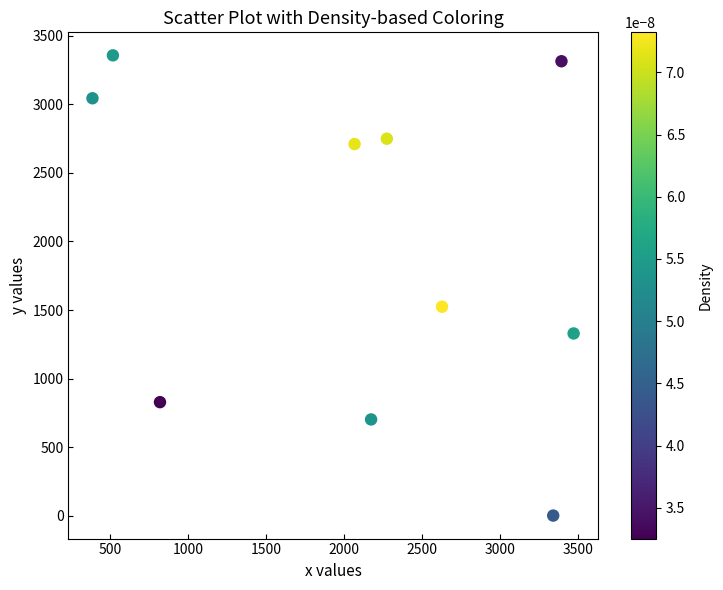

What is the average Y value?

1956